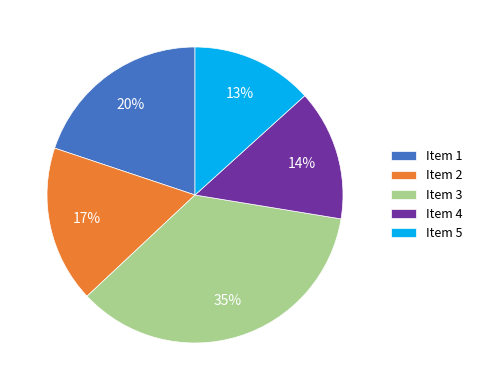

To the nearest percent, what percentage of the pie is Item 3?

35%